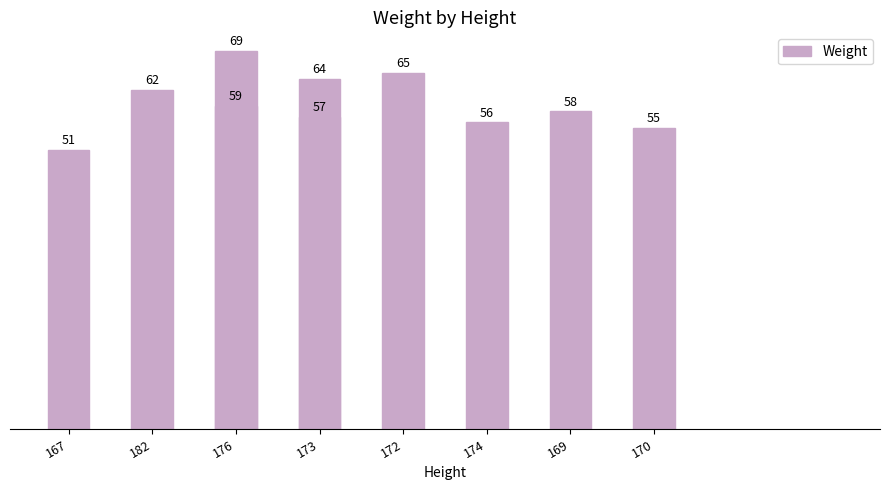

The value at 169 is 58. True or false?

True